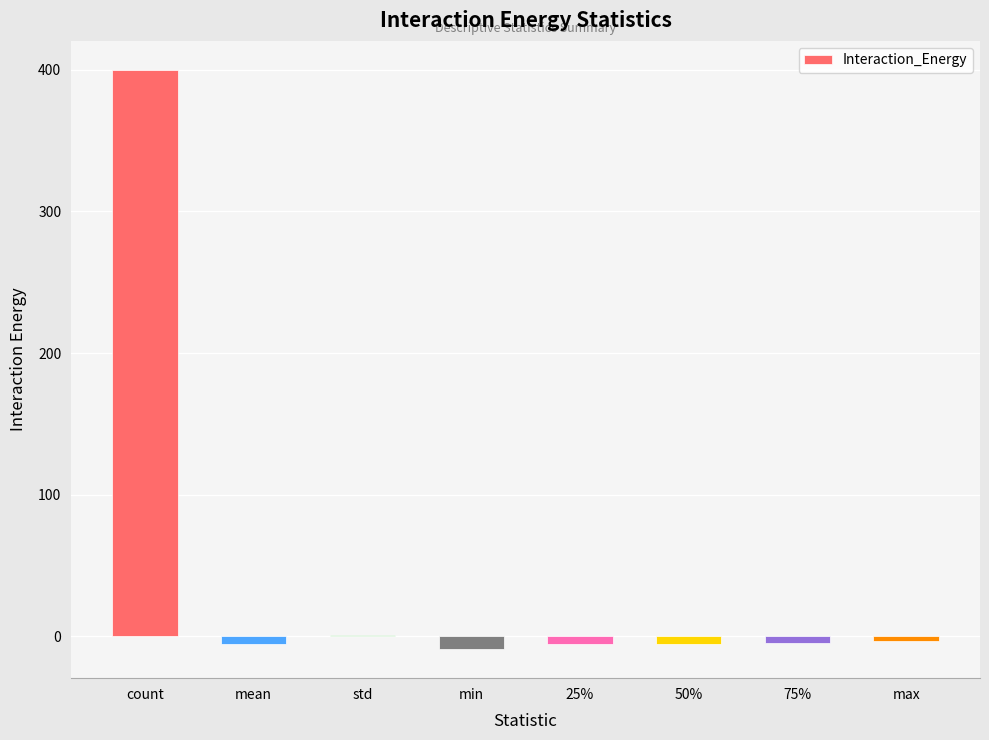

What is the maximum value shown in the chart?

400.0